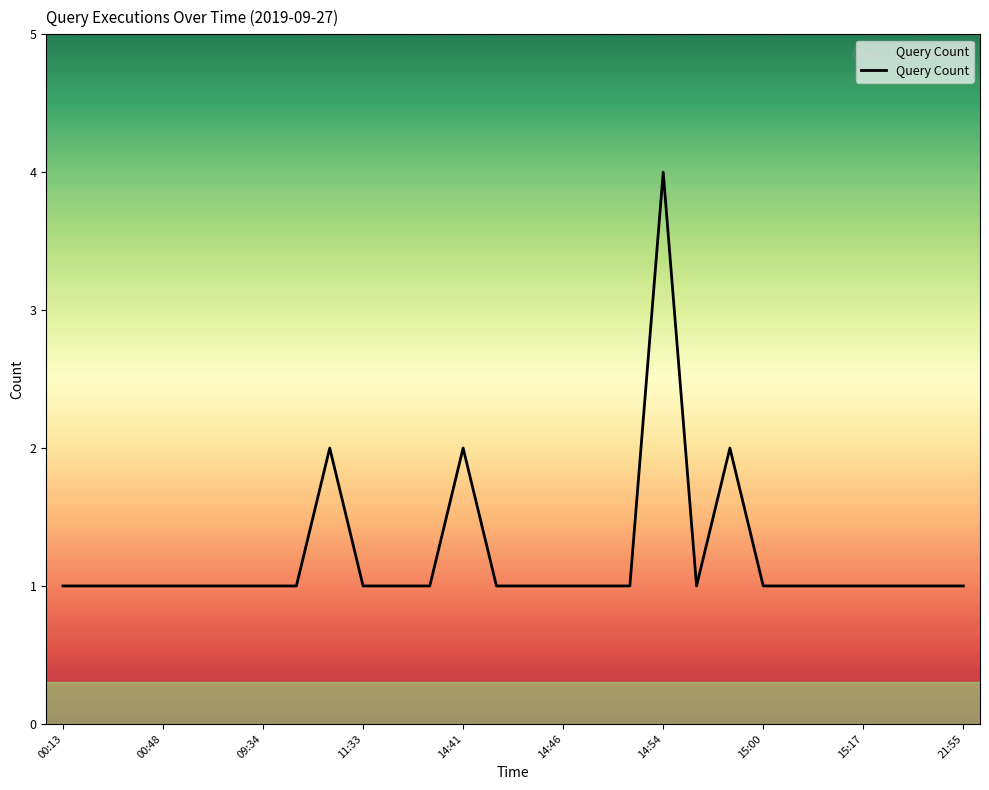

What is the greatest value displayed?

4